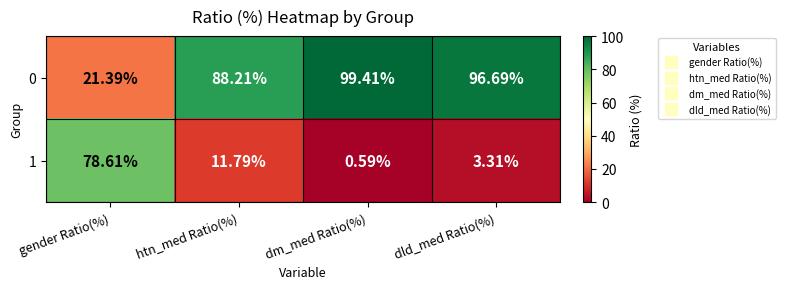

Rank the series by their maximum value, from lowest to highest.

1, 0